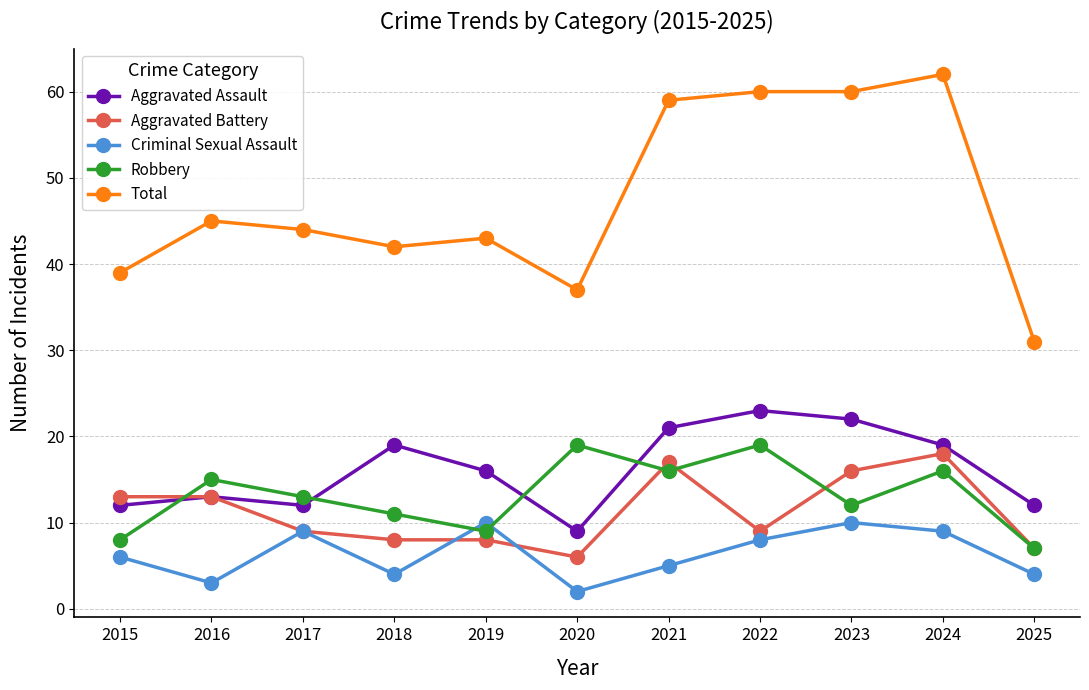

The value of Aggravated Assault at 2018 is 8. True or false?

False